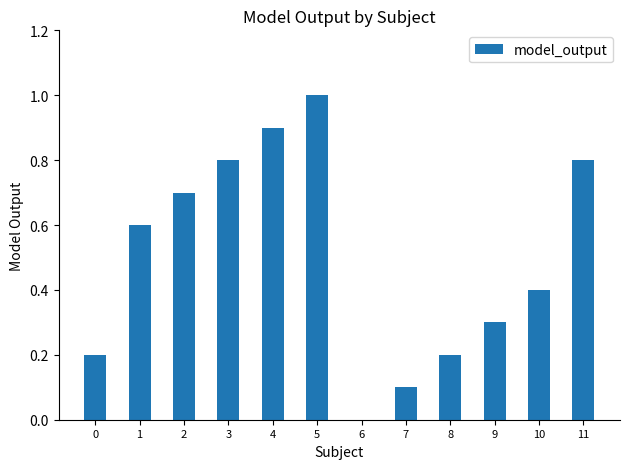

Which category has the highest value across all series?

5